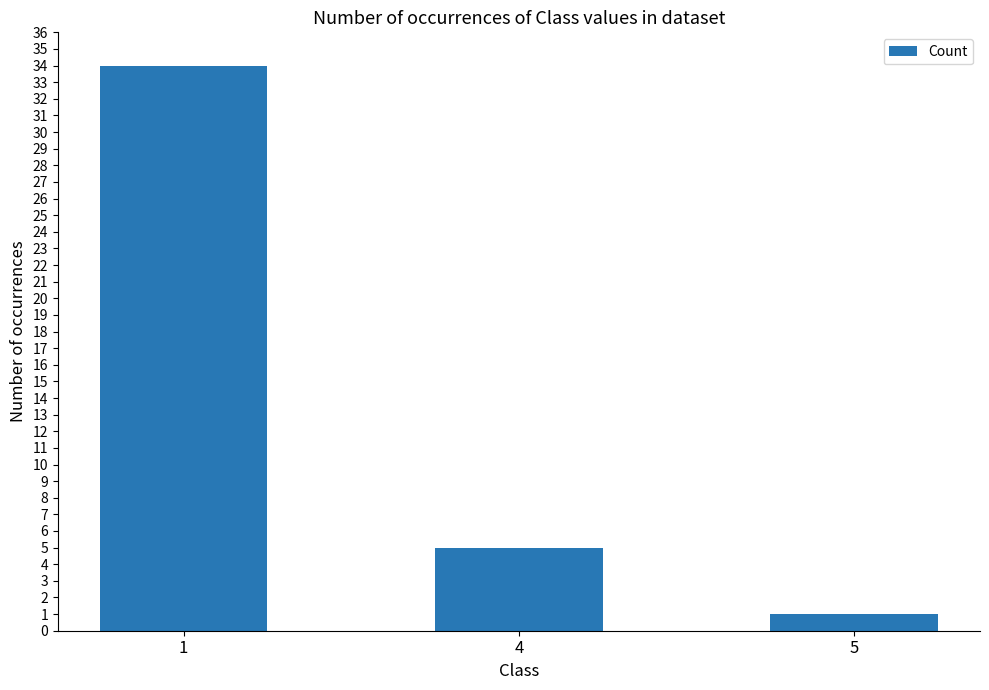

What is the smallest value displayed?

1